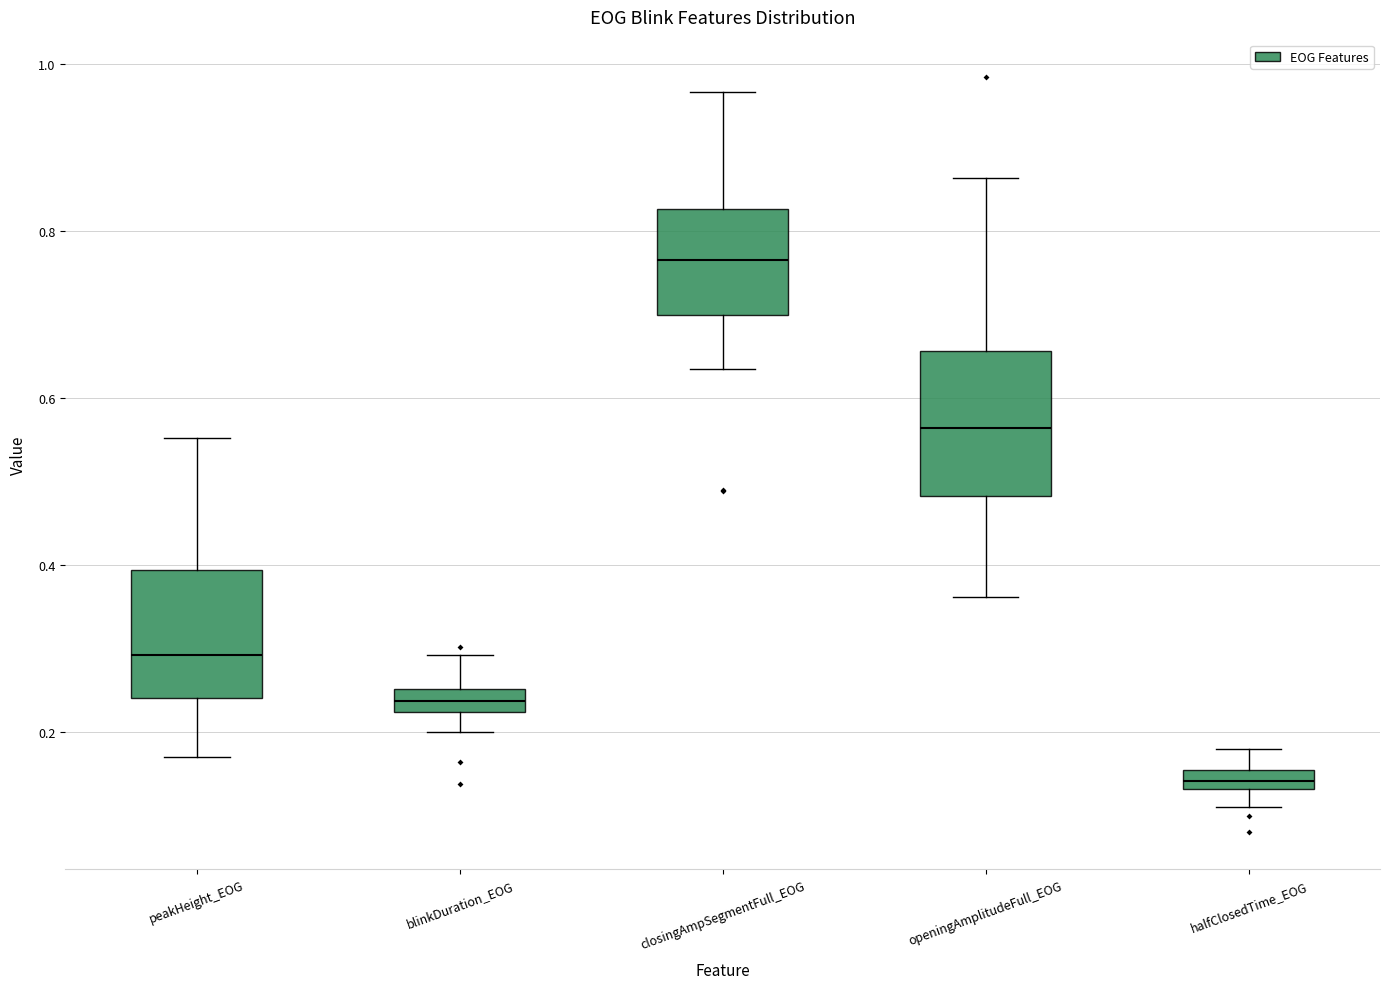

Comparing the boxes themselves (not the whiskers), which one is the tallest?

openingAmplitudeFull_EOG